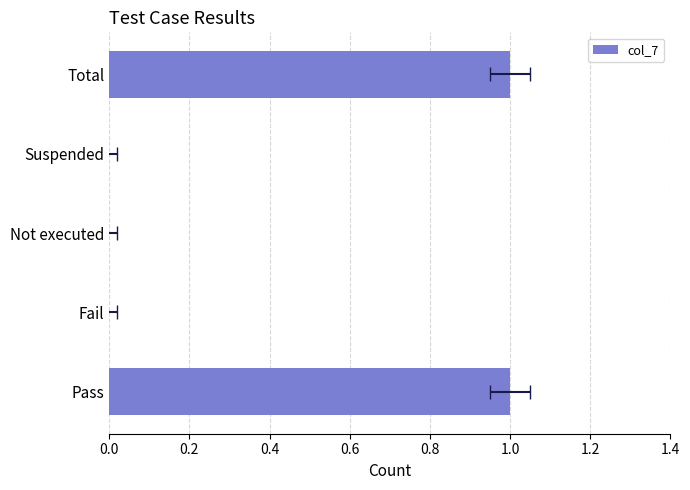

True or false: the data shows 0 at Fail.

True